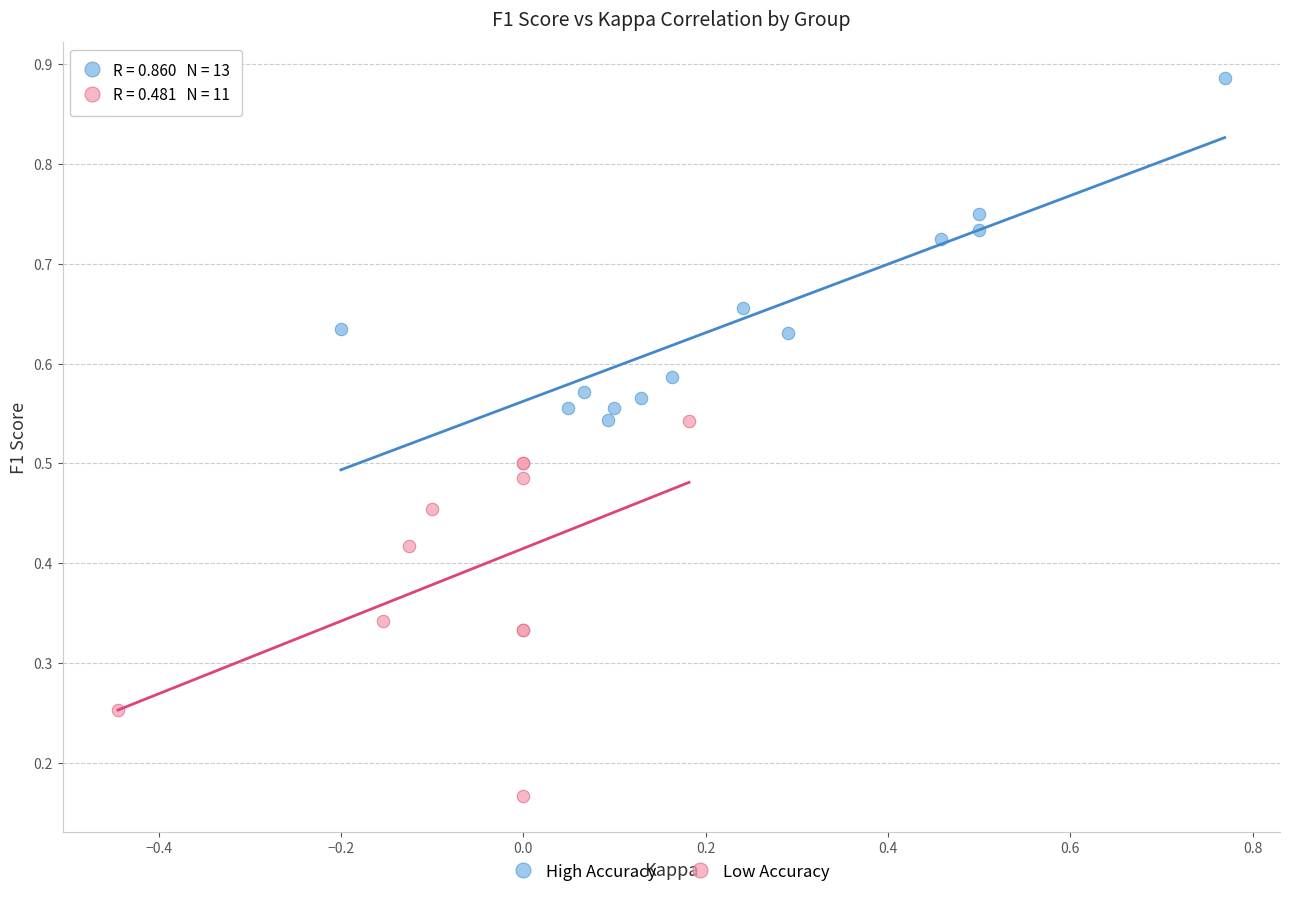

Which series contains the highest Y value?

High Accuracy